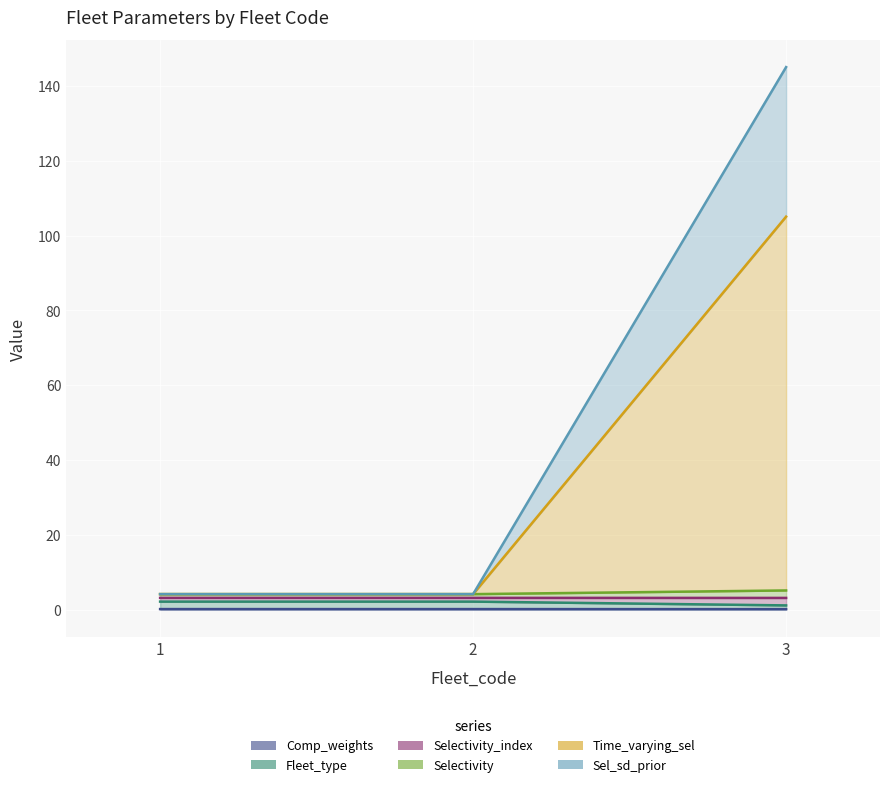

At which category is the sum across all series the highest?

3